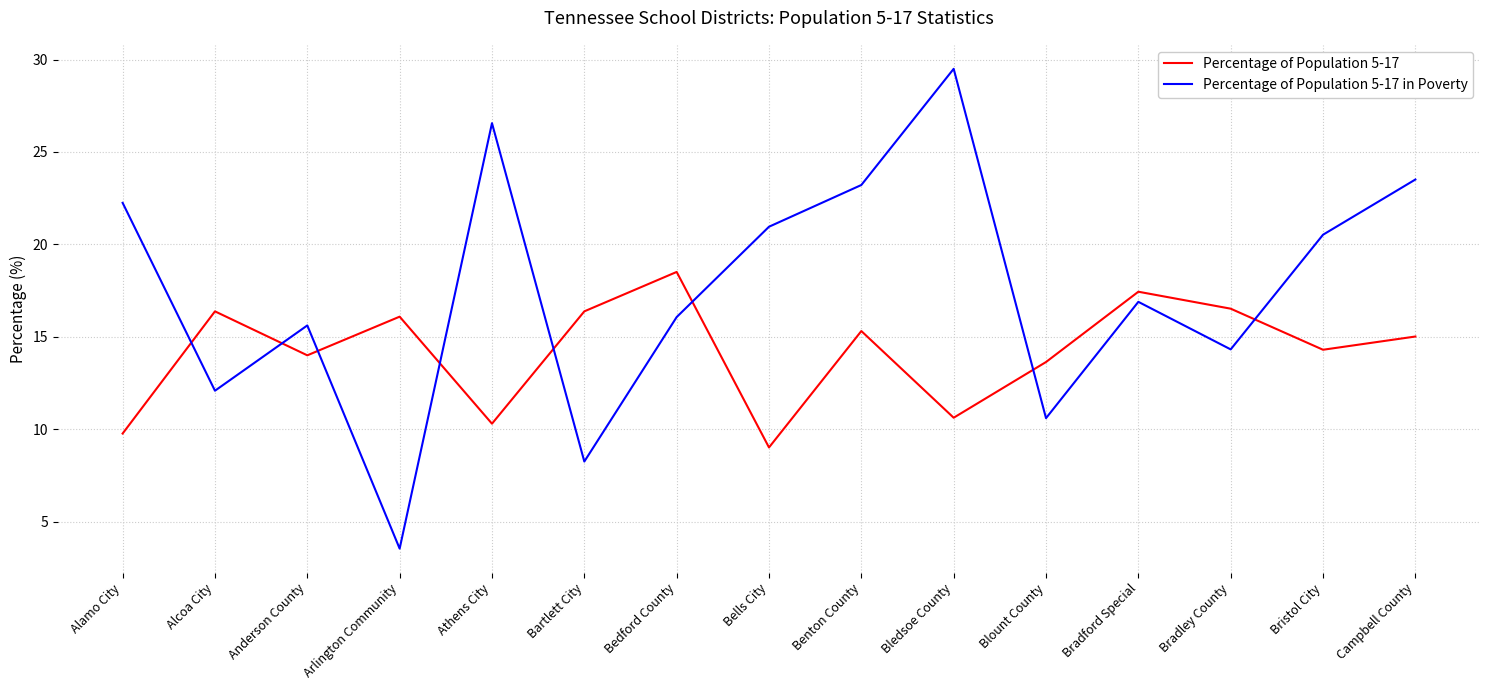

How many lines are shown in the chart?

2